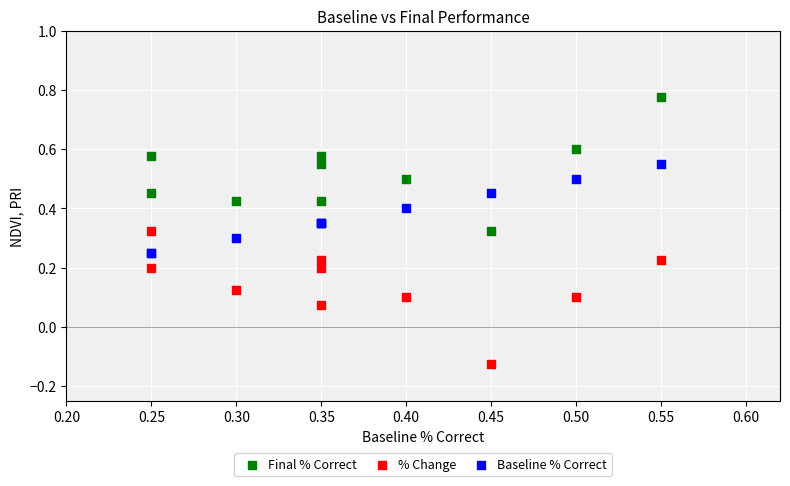

What are all the series names shown in the legend?

Final % Correct, % Change, Baseline % Correct